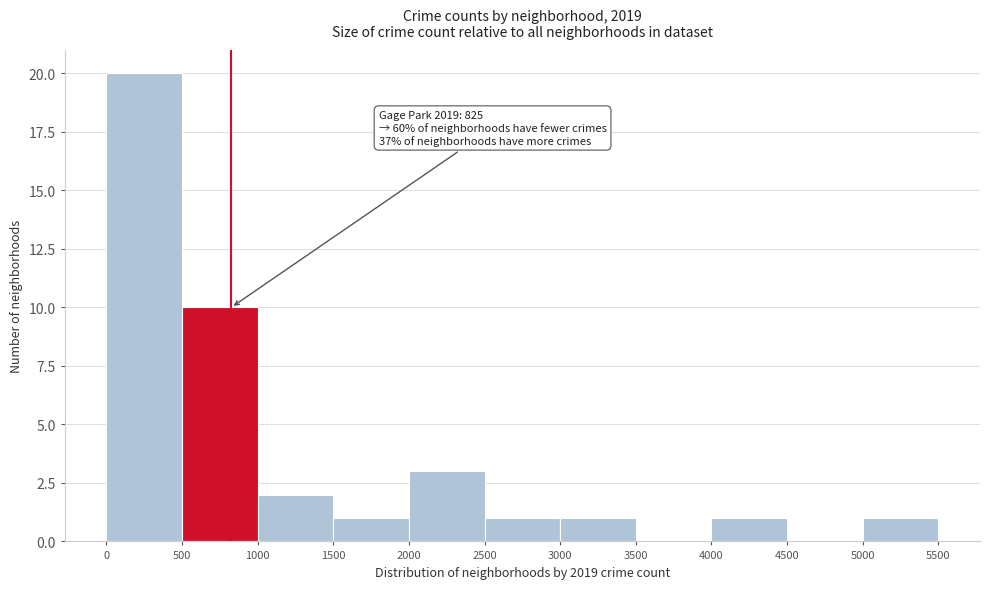

Over which range of the x-axis is the bar tallest?

0 to 500